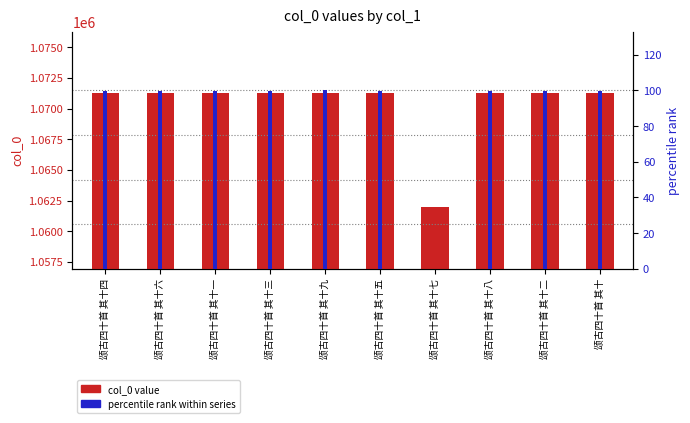

Rank the series by their average value, from highest to lowest.

col_0 value, percentile rank within series